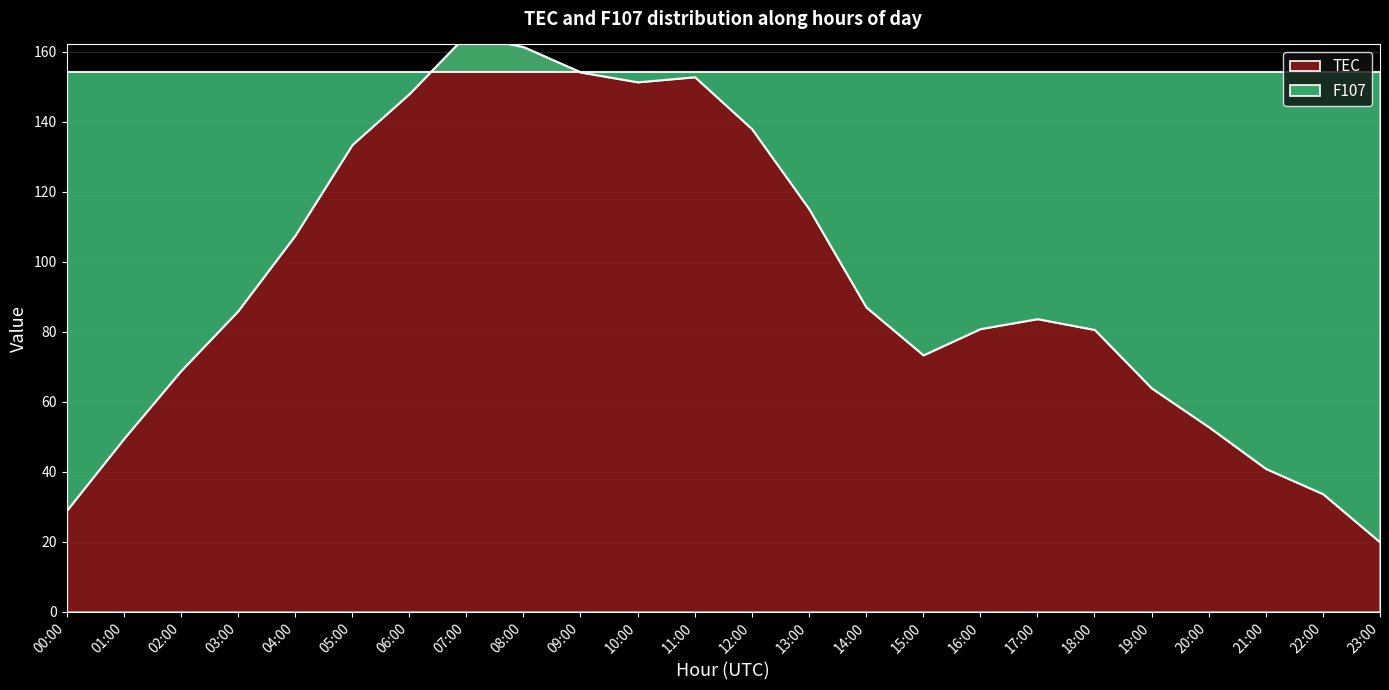

What value does the F107 series have at 00:00?

154.3